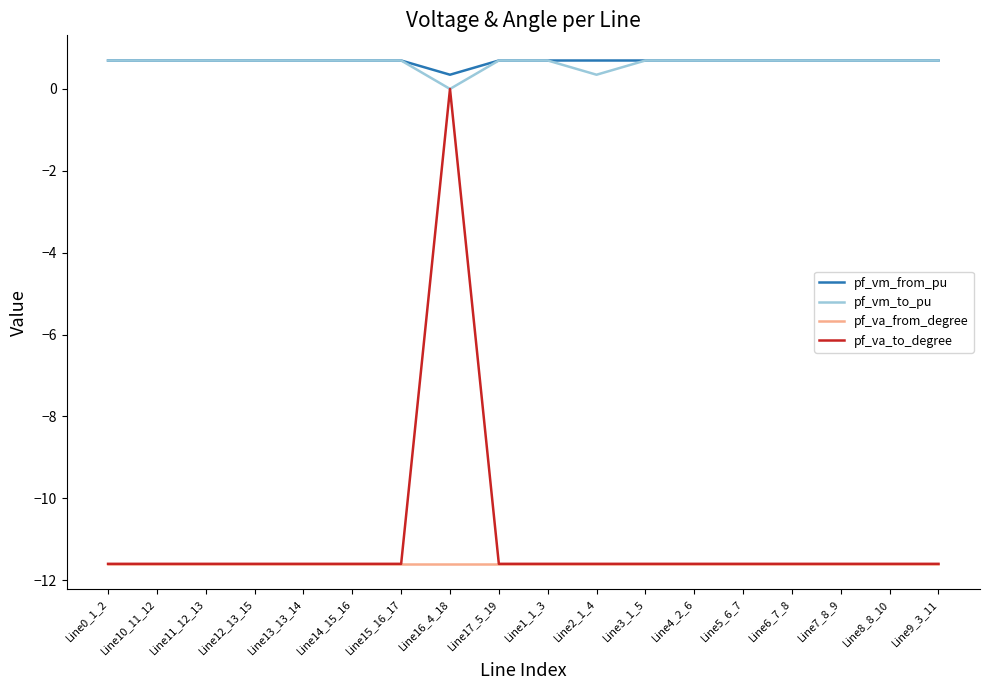

True or false: pf_va_from_degree and pf_vm_from_pu cross at least once.

False